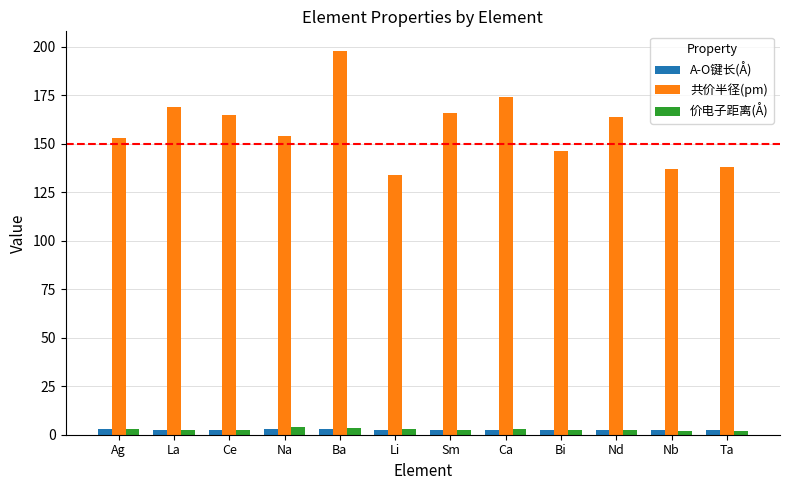

How many bars are there in each group?

3